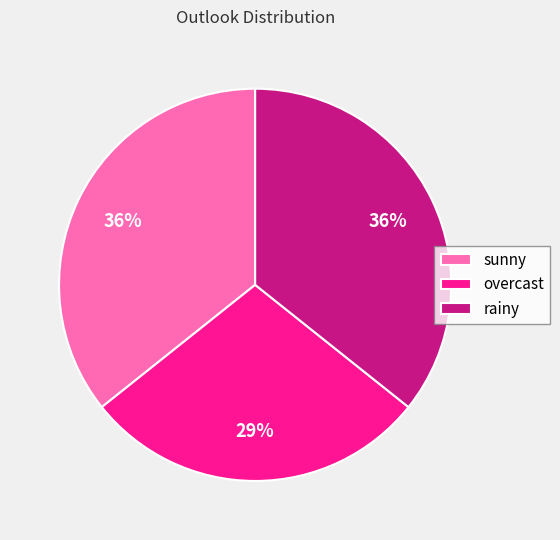

To the nearest percent, what percentage of the pie is sunny?

36%